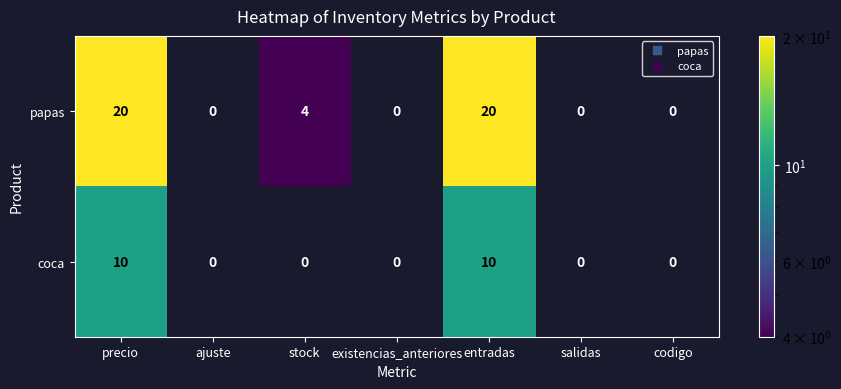

What is the sum of all papas values?

44